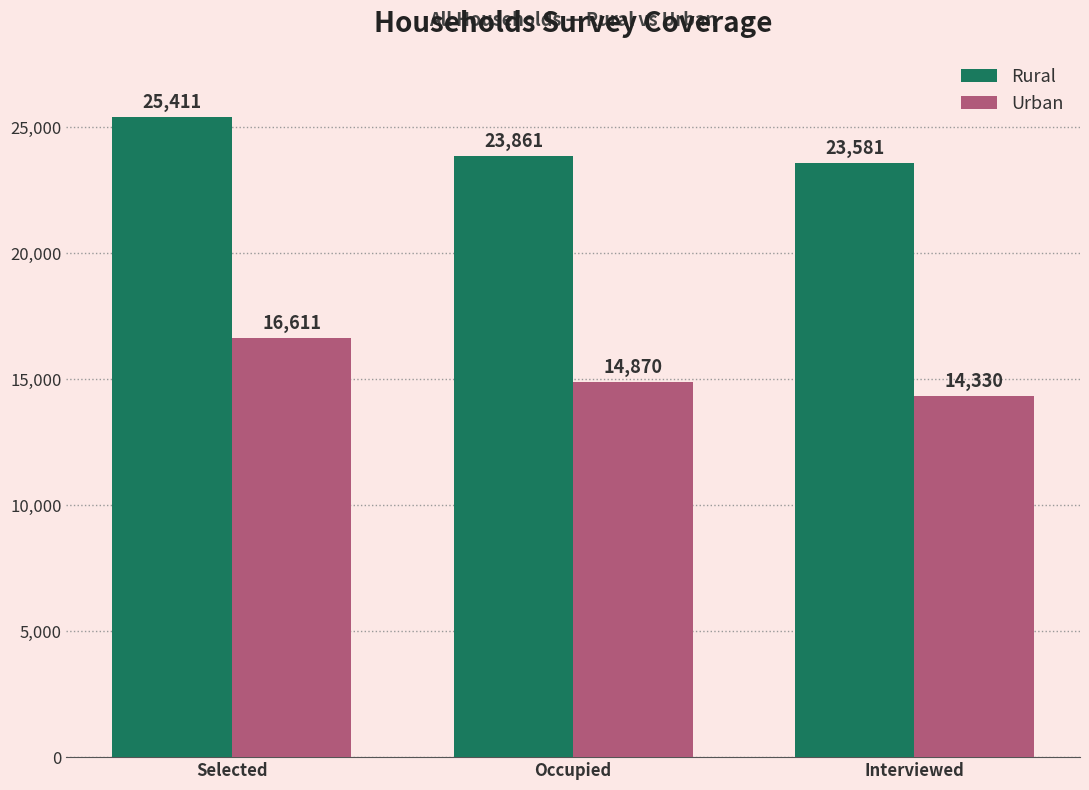

Which series has the largest range (max minus min)?

Urban